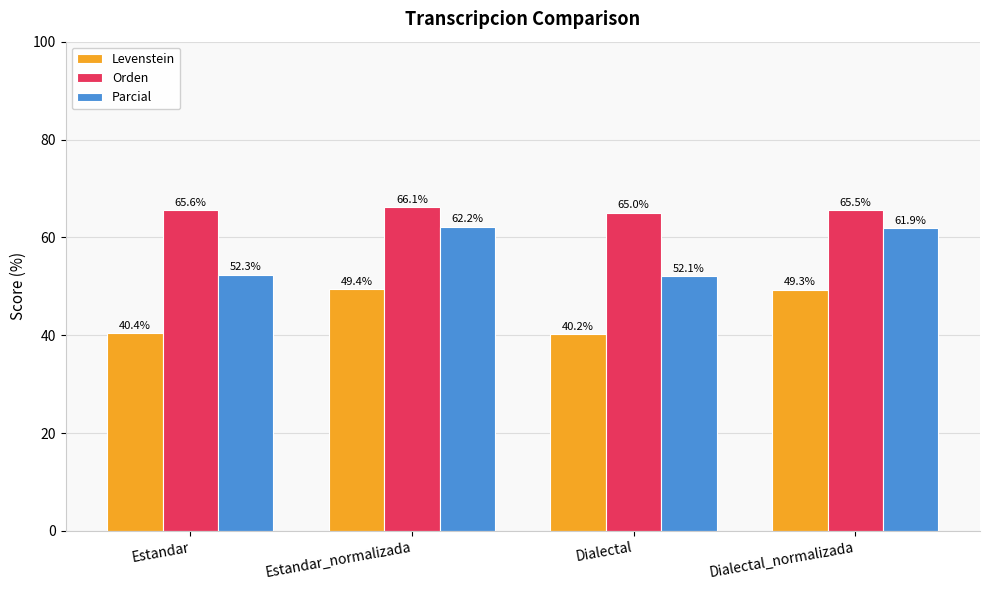

What position from the left is Estandar?

1